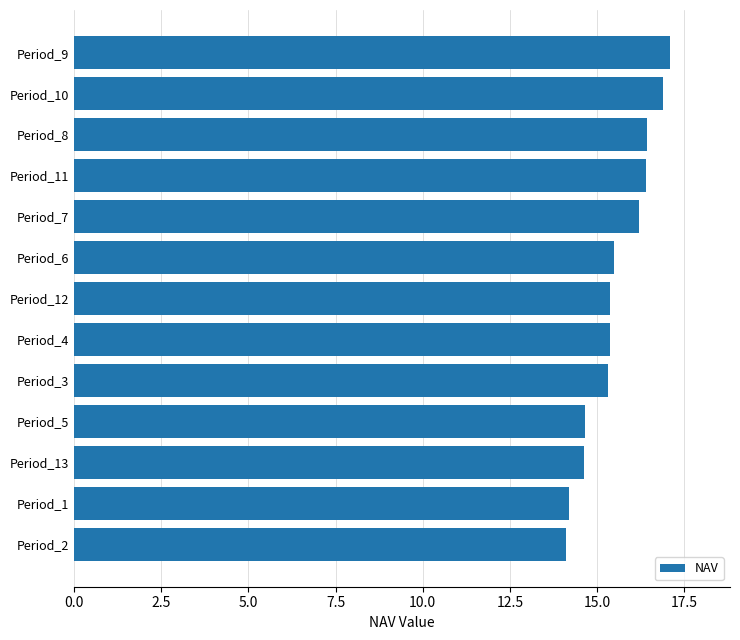

What is the sum of all values?

202.2